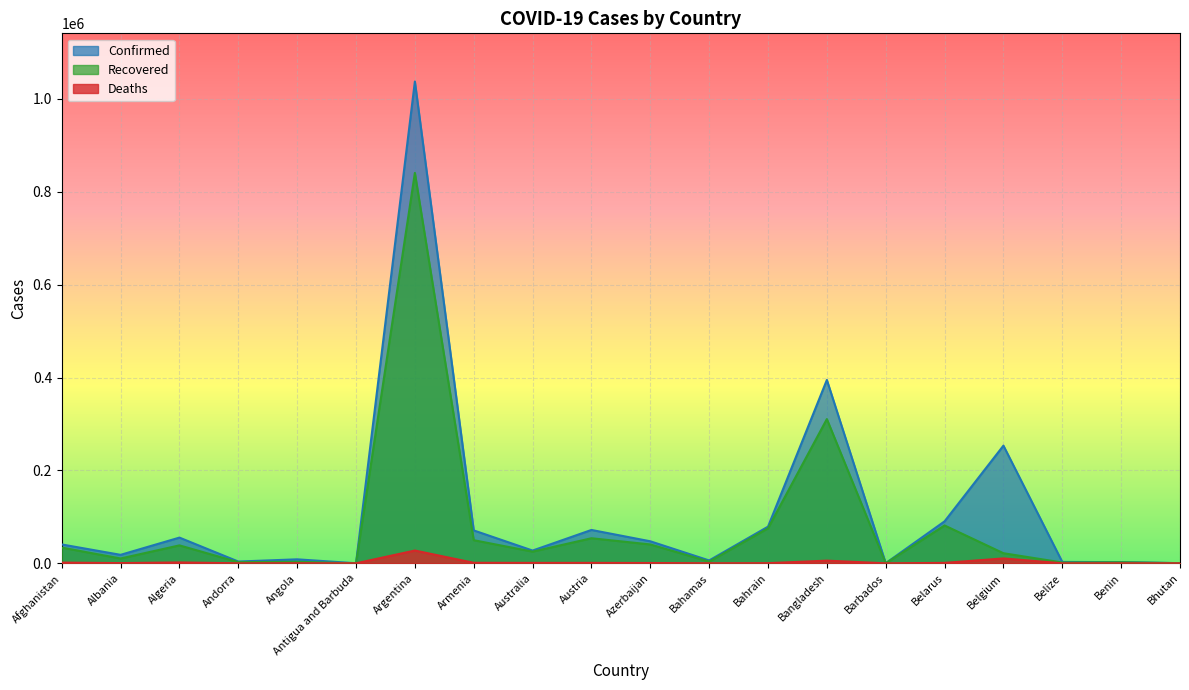

What is the difference between the Confirmed values at Armenia and Australia?

43370